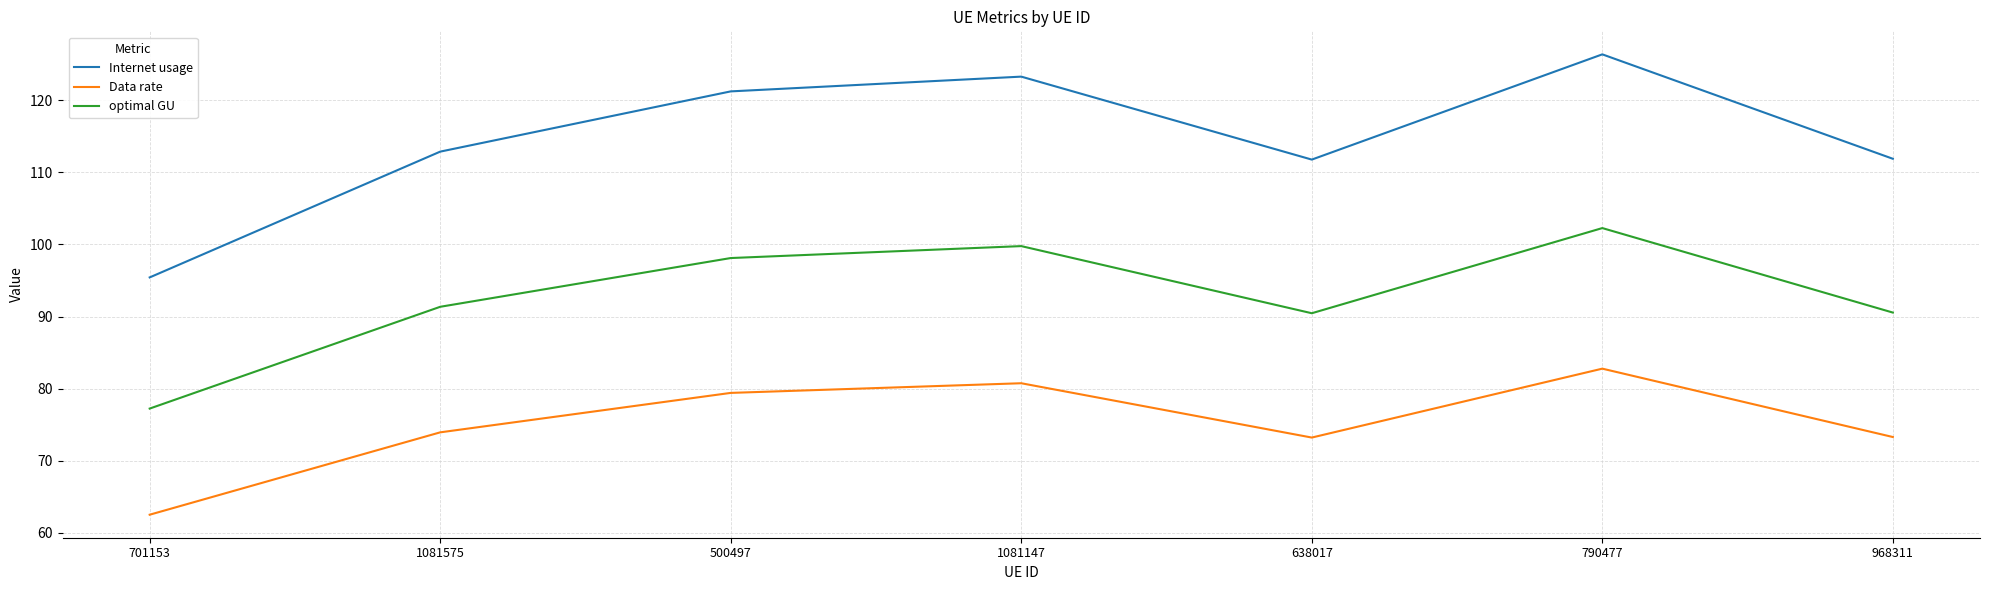

True or false: optimal GU and Data rate intersect in this chart.

False